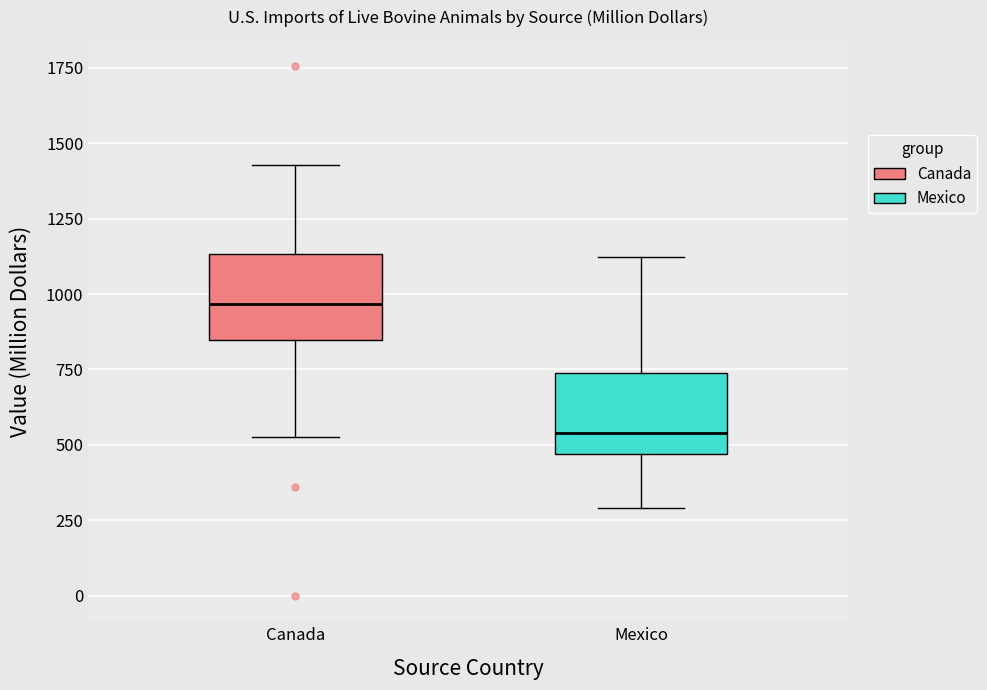

Which box's median line is the highest?

Canada